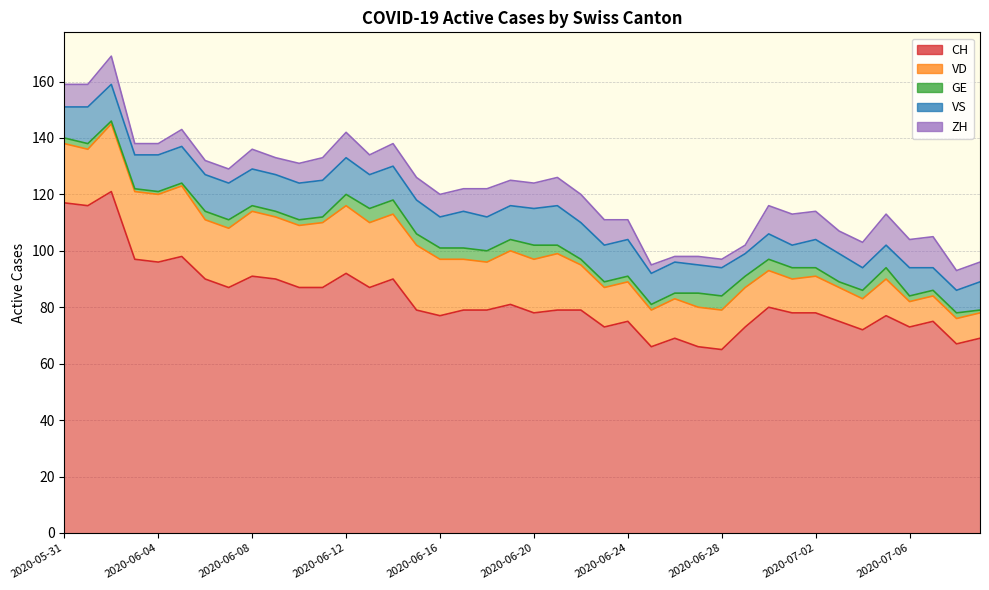

What are all the series names shown in the legend?

CH, VD, GE, VS, ZH